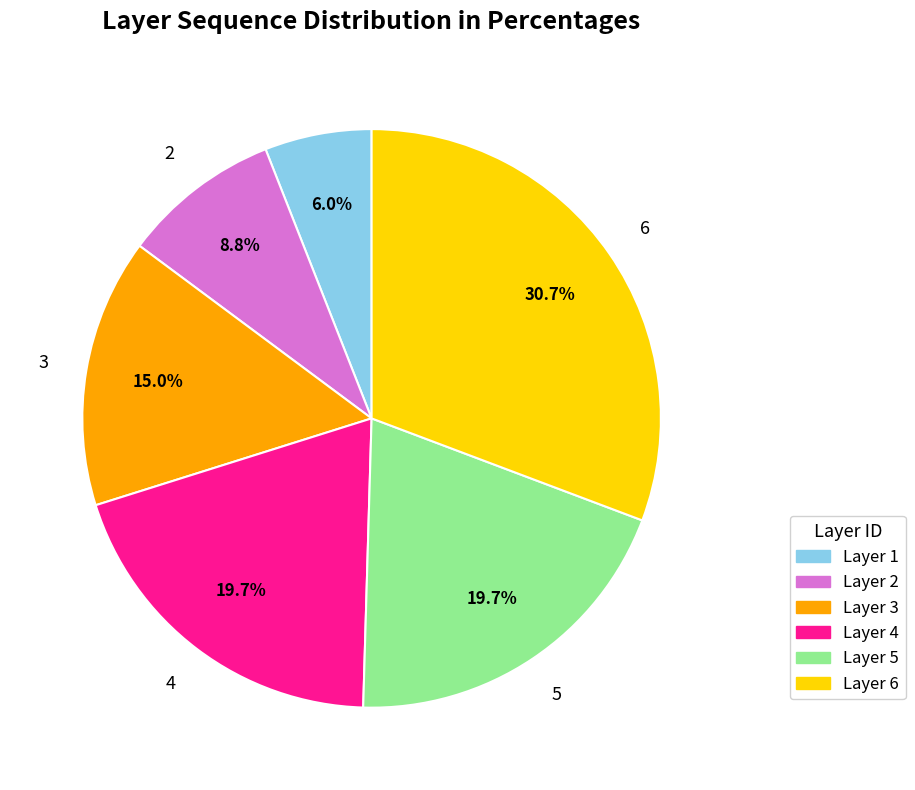

Which slice is the smallest?

Layer 1